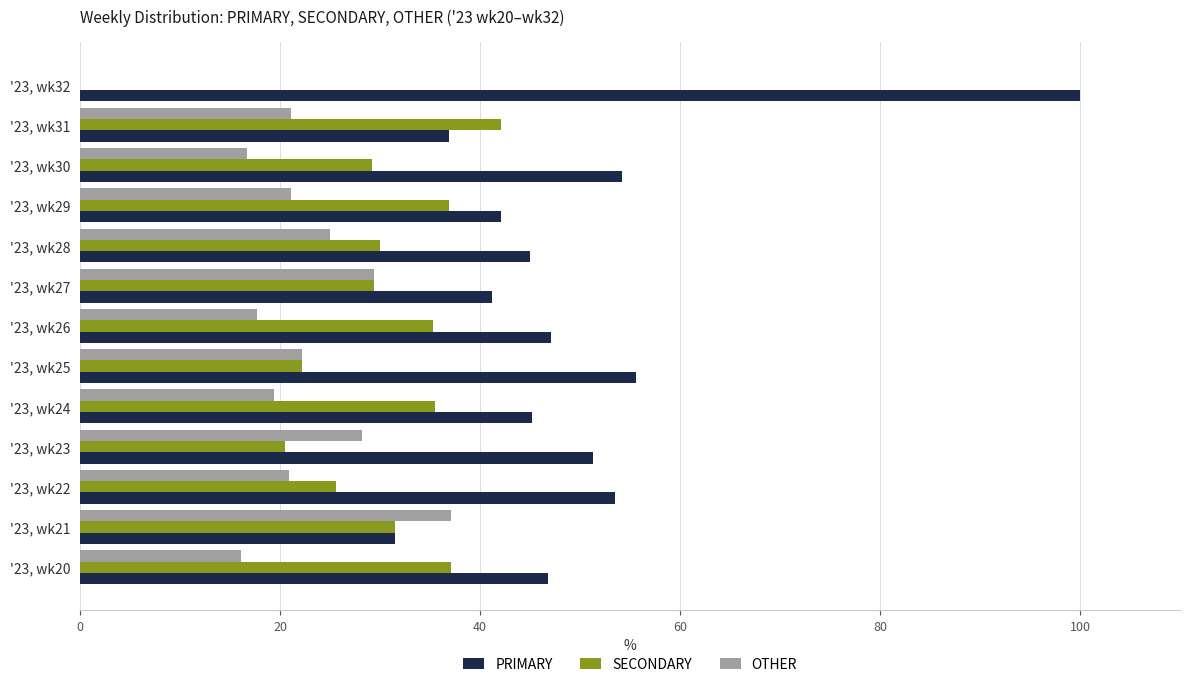

What is the greatest value displayed?

100.0